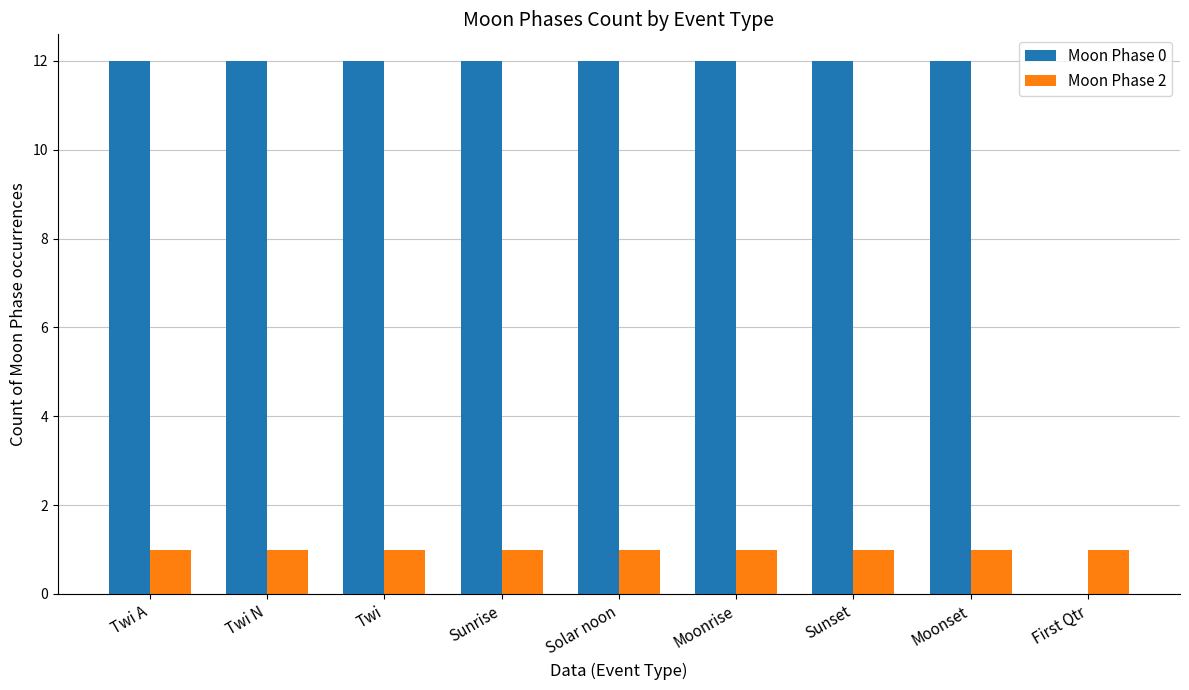

What is the total value across all series at Twi N?

13